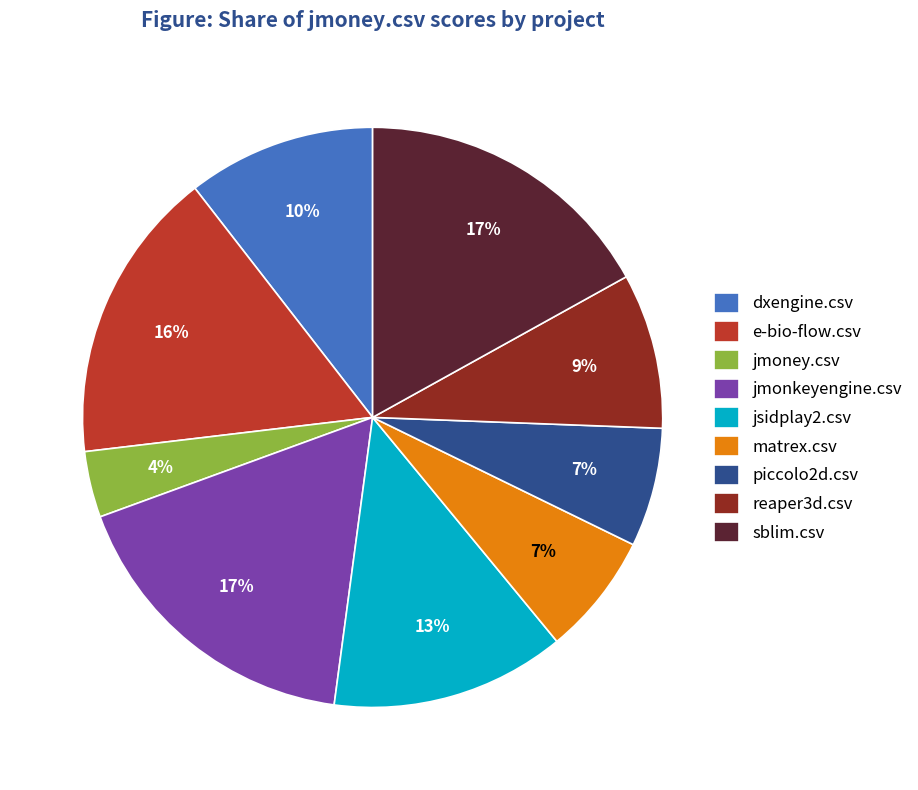

True or false: matrex.csv accounts for 15% of the total.

False